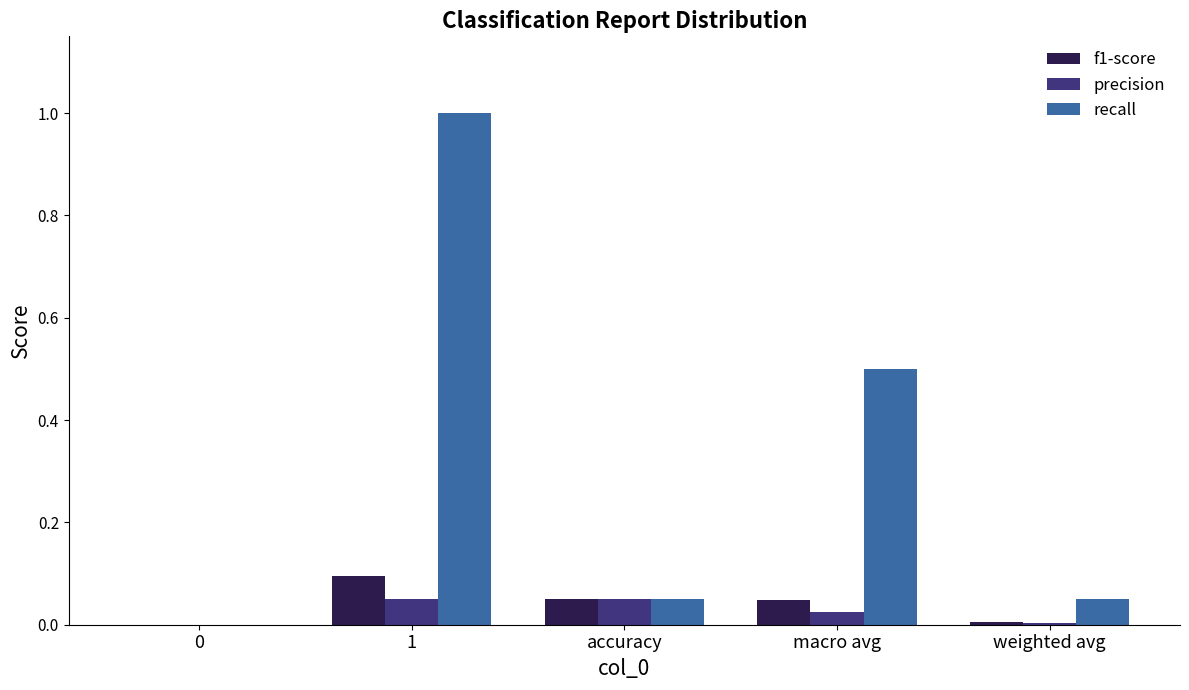

At which category is the sum across all series the highest?

1